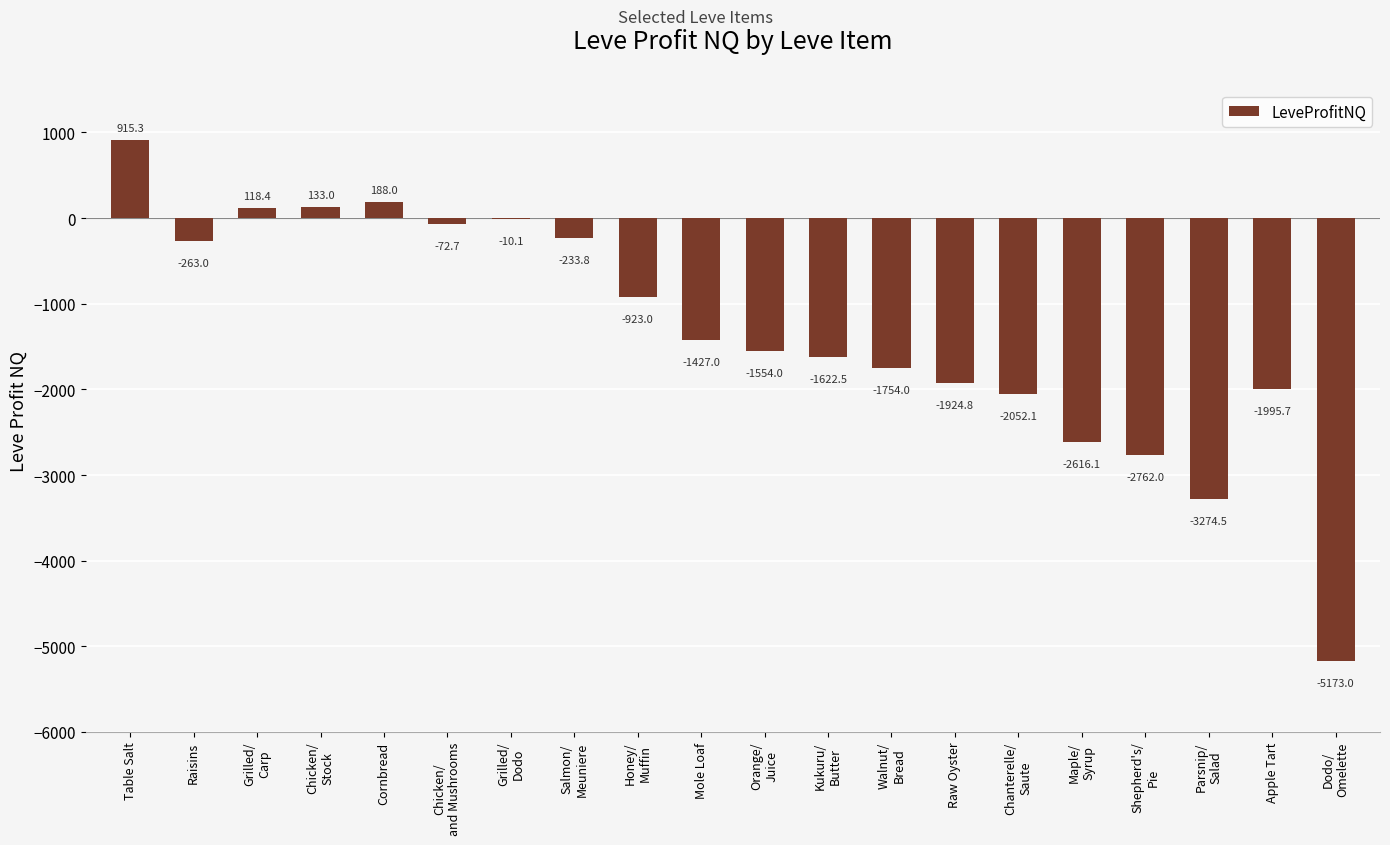

What is the greatest value displayed?

915.3